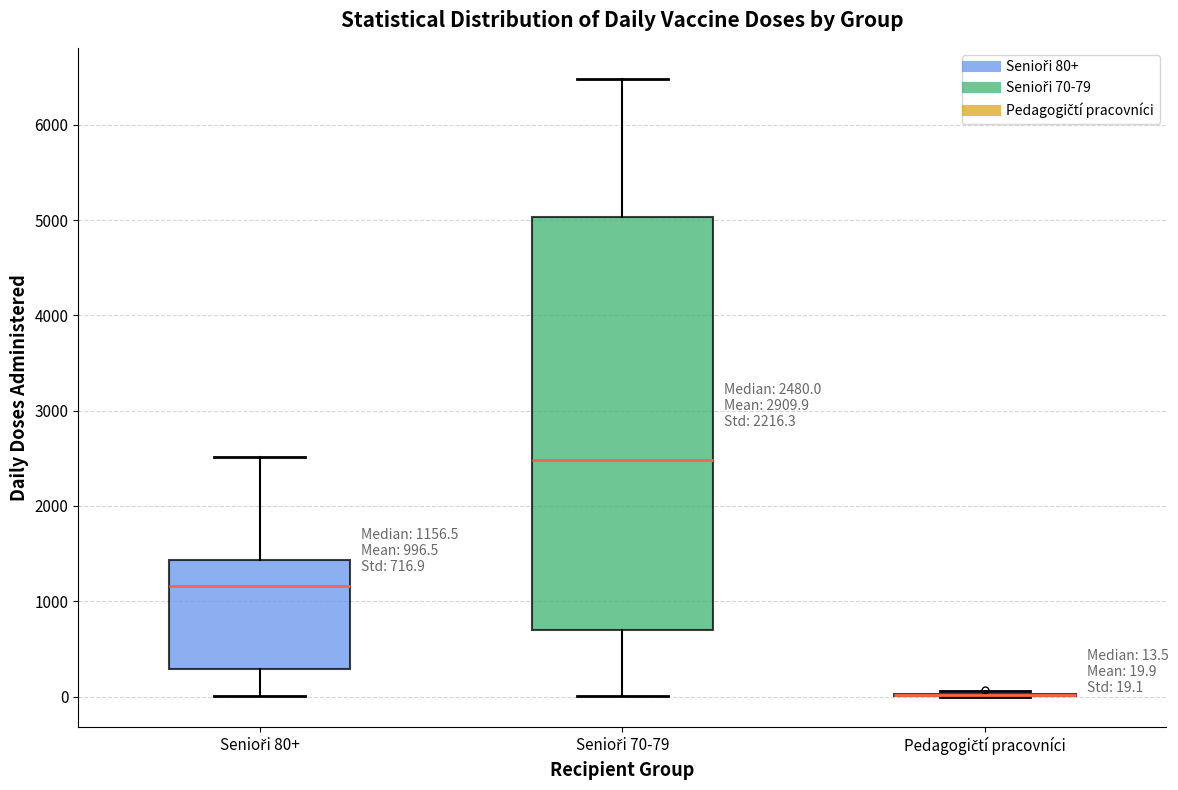

Which box is the tallest, from its lower edge to its upper edge?

Senioři 70-79